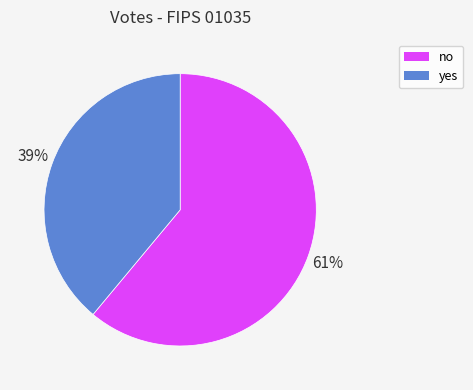

What is the smallest slice in the pie chart?

yes